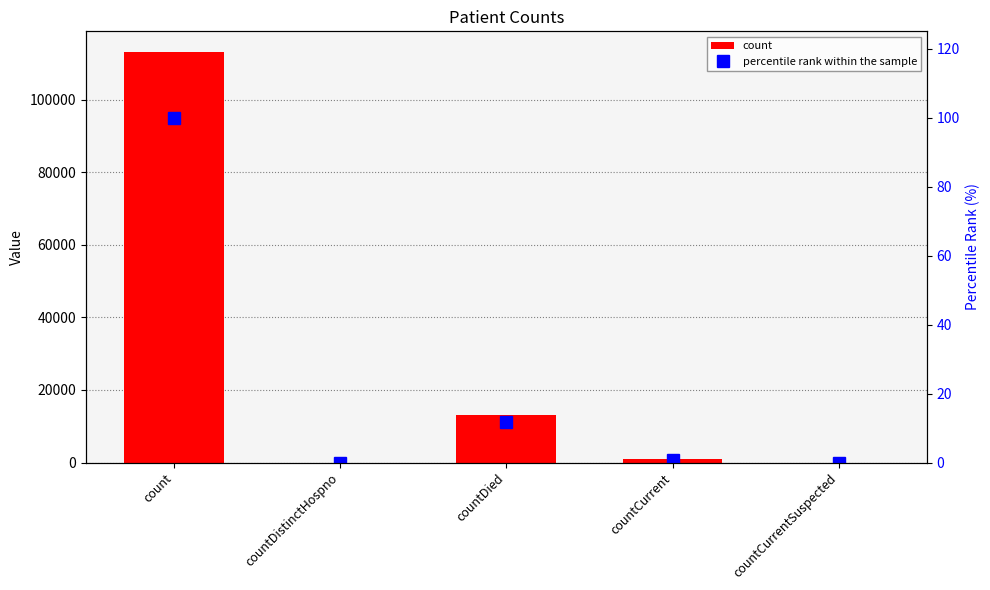

Reading left to right, list all the values displayed in this chart.

count: count=113137.0	countDistinctHospno=0.0	countDied=13201.0	countCurrent=944.0	countCurrentSuspected=0.0
percentile rank within the sample: count=100.0	countDistinctHospno=0.0	countDied=11.7	countCurrent=0.8	countCurrentSuspected=0.0